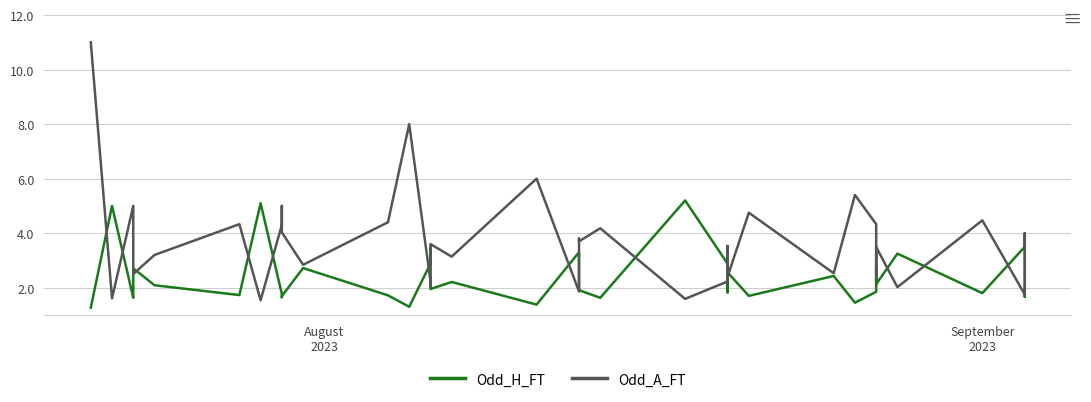

In Odd_A_FT, how many points are lower than both neighbors (excluding endpoints)?

13